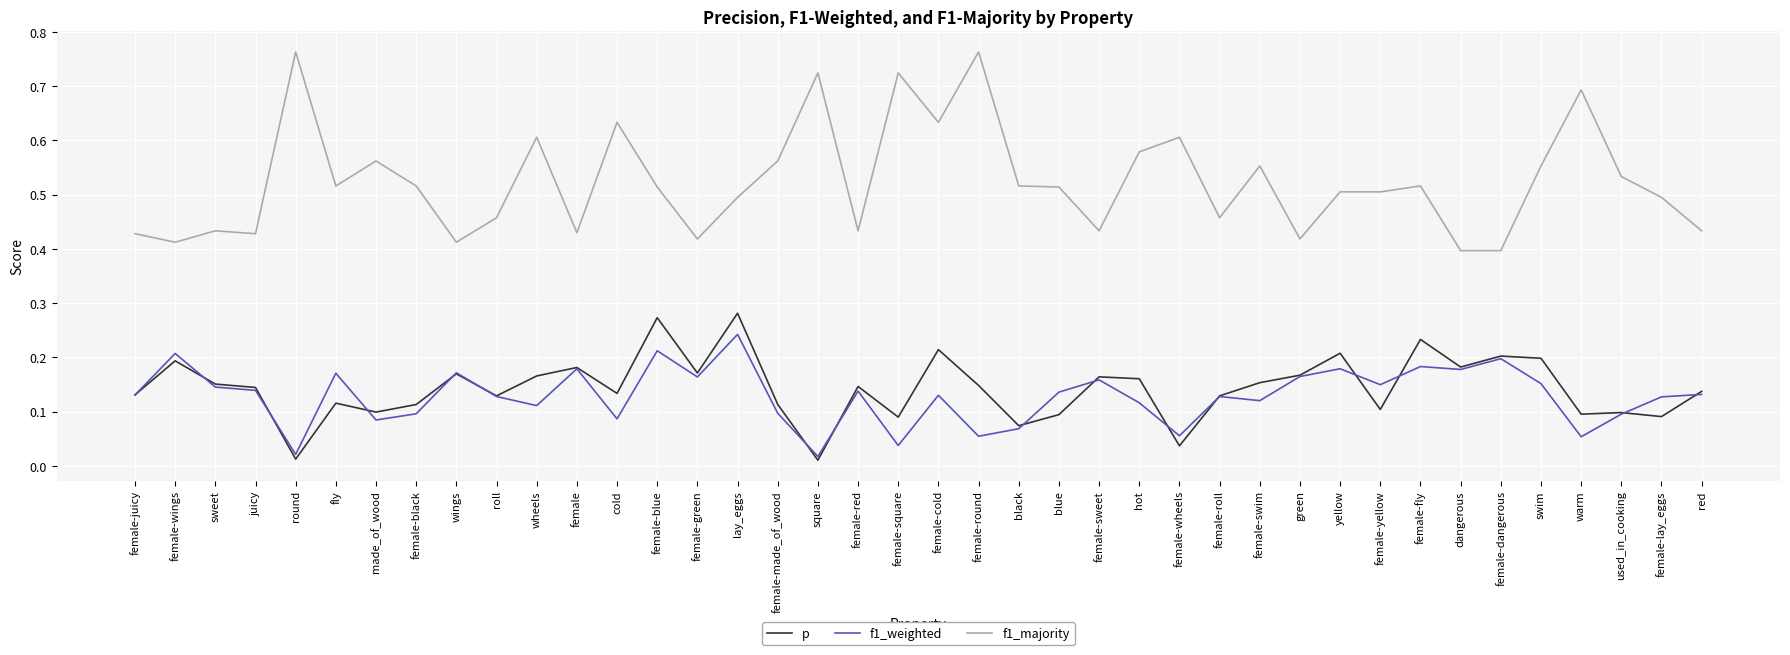

Which series has the largest total across all categories?

f1_majority